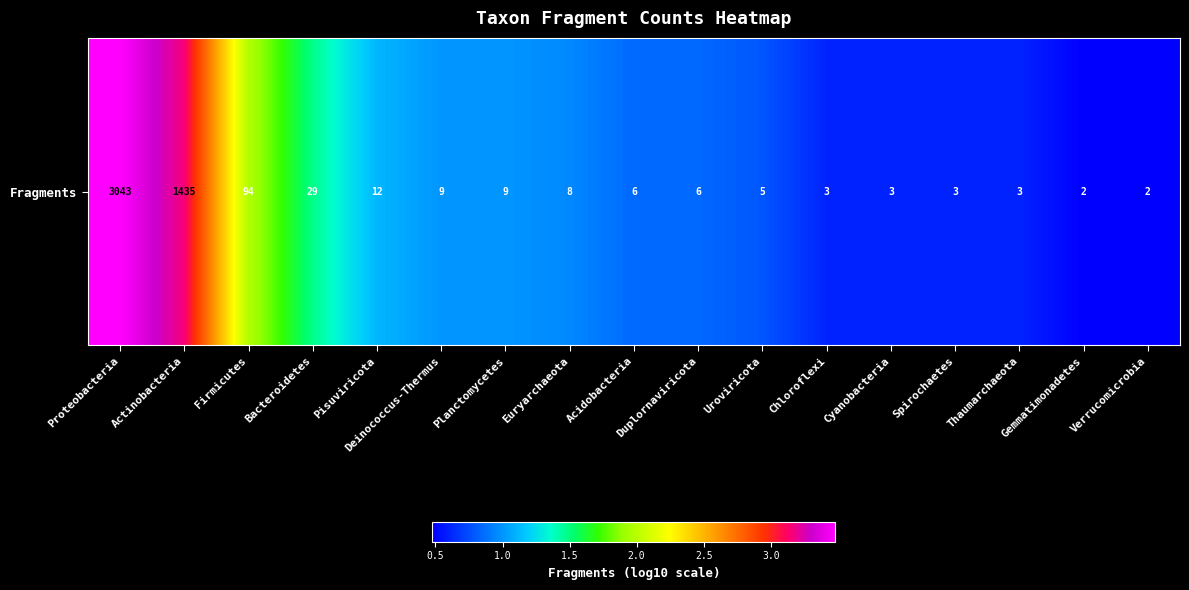

Is it true that the value at Verrucomicrobia is 0.5?

True